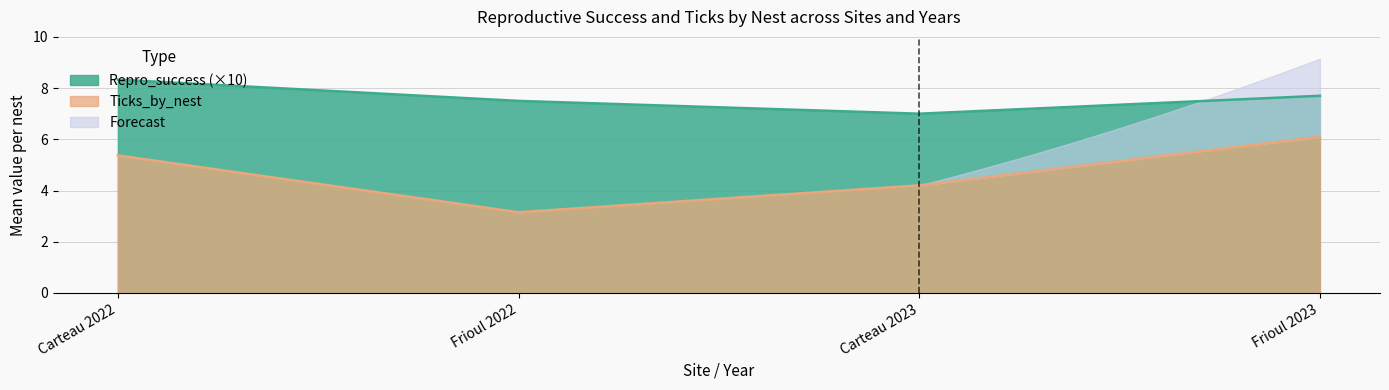

How many data points in Repro_success are above 7?

3